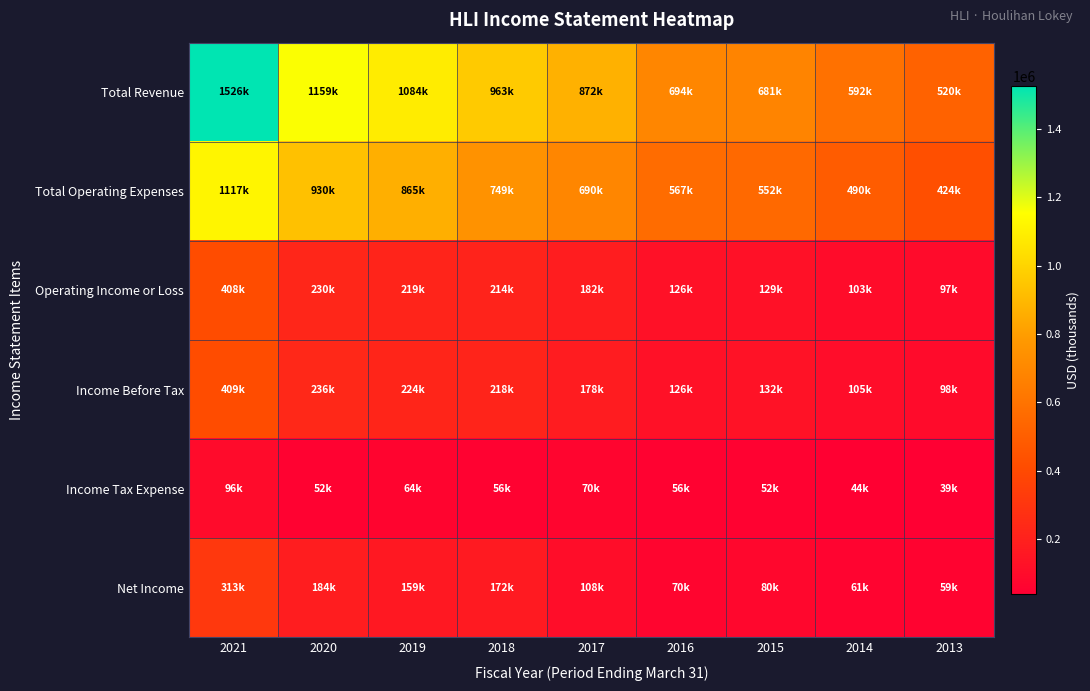

What is the difference between the highest and lowest values at 2021?

1429000